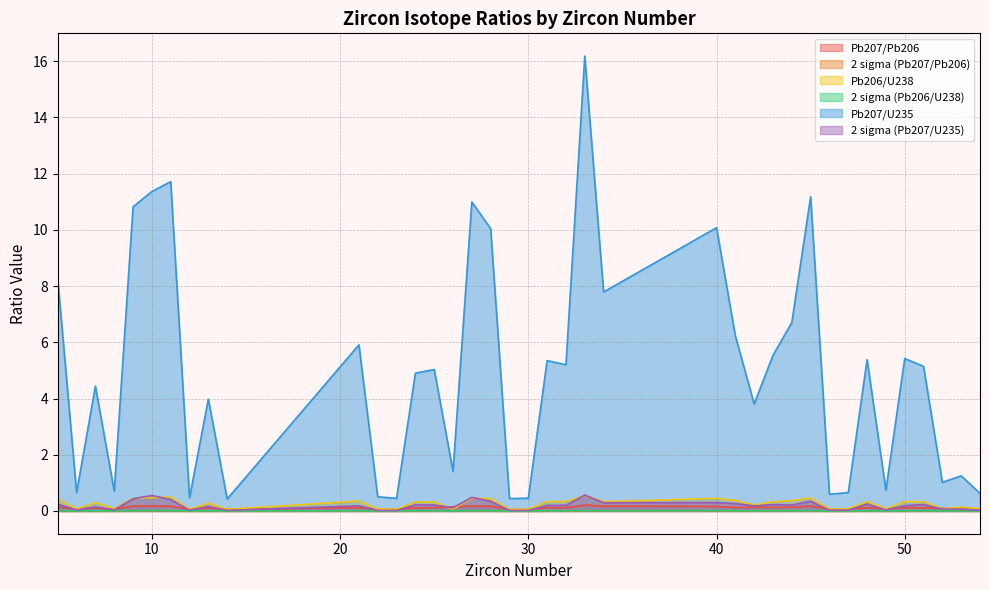

Reading right to left, extract all data points from this chart.

Pb207/Pb206: 54=0.1	53=0.1	52=0.1	51=0.1	50=0.1	49=0.1	48=0.1	47=0.1	46=0.1	45=0.2	44=0.1	43=0.1	42=0.1	41=0.1	40=0.2	34=0.2	33=0.2	32=0.1	31=0.1	30=0.1	29=0.1	28=0.2	27=0.2	26=0.2	25=0.1	24=0.1	23=0.1	22=0.1	21=0.1	14=0.1	13=0.1	12=0.1	11=0.2	10=0.2	9=0.2	8=0.1	7=0.1	6=0.1	5=0.1
2 sigma (Pb207/Pb206): 54=0.0	53=0.0	52=0.0	51=0.0	50=0.0	49=0.0	48=0.0	47=0.0	46=0.0	45=0.0	44=0.0	43=0.0	42=0.0	41=0.0	40=0.0	34=0.0	33=0.0	32=0.0	31=0.0	30=0.0	29=0.0	28=0.0	27=0.0	26=0.0	25=0.0	24=0.0	23=0.0	22=0.0	21=0.0	14=0.0	13=0.0	12=0.0	11=0.0	10=0.0	9=0.0	8=0.0	7=0.0	6=0.0	5=0.0
Pb206/U238: 54=0.1	53=0.1	52=0.1	51=0.3	50=0.3	49=0.1	48=0.3	47=0.1	46=0.1	45=0.5	44=0.4	43=0.3	42=0.2	41=0.4	40=0.4	34=0.3	33=0.6	32=0.3	31=0.3	30=0.1	29=0.1	28=0.4	27=0.5	26=0.1	25=0.3	24=0.3	23=0.1	22=0.1	21=0.4	14=0.1	13=0.3	12=0.1	11=0.5	10=0.5	9=0.4	8=0.1	7=0.3	6=0.1	5=0.4
2 sigma (Pb206/U238): 54=0.0	53=0.0	52=0.0	51=0.0	50=0.0	49=0.0	48=0.0	47=0.0	46=0.0	45=0.0	44=0.0	43=0.0	42=0.0	41=0.0	40=0.0	34=0.0	33=0.0	32=0.0	31=0.0	30=0.0	29=0.0	28=0.0	27=0.0	26=0.0	25=0.0	24=0.0	23=0.0	22=0.0	21=0.0	14=0.0	13=0.0	12=0.0	11=0.0	10=0.0	9=0.0	8=0.0	7=0.0	6=0.0	5=0.0
Pb207/U235: 54=0.6	53=1.3	52=1.0	51=5.1	50=5.4	49=0.7	48=5.4	47=0.7	46=0.6	45=11.2	44=6.7	43=5.5	42=3.8	41=6.2	40=10.1	34=7.8	33=16.2	32=5.2	31=5.4	30=0.5	29=0.4	28=10.0	27=11.0	26=1.4	25=5.0	24=4.9	23=0.4	22=0.5	21=5.9	14=0.4	13=4.0	12=0.5	11=11.7	10=11.4	9=10.8	8=0.7	7=4.4	6=0.7	5=8.2
2 sigma (Pb207/U235): 54=0.0	53=0.1	52=0.1	51=0.2	50=0.2	49=0.0	48=0.2	47=0.0	46=0.0	45=0.3	44=0.2	43=0.2	42=0.2	41=0.3	40=0.3	34=0.3	33=0.6	32=0.2	31=0.2	30=0.0	29=0.0	28=0.3	27=0.5	26=0.1	25=0.2	24=0.2	23=0.0	22=0.0	21=0.2	14=0.0	13=0.2	12=0.0	11=0.4	10=0.6	9=0.4	8=0.0	7=0.1	6=0.0	5=0.2